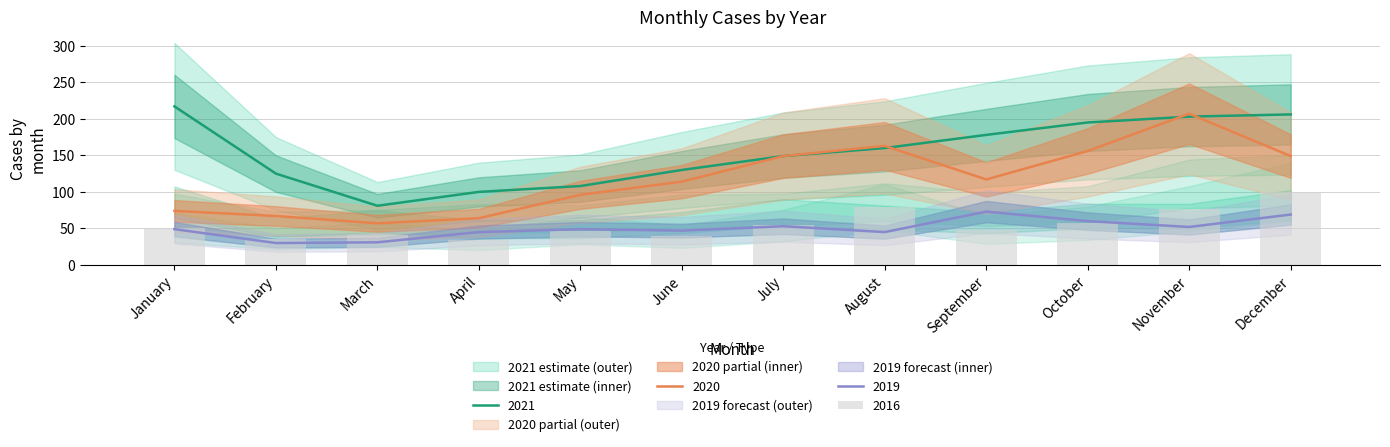

List the labels in order of 2016 value, largest first.

December, August, November, October, July, January, September, May, March, June, February, April